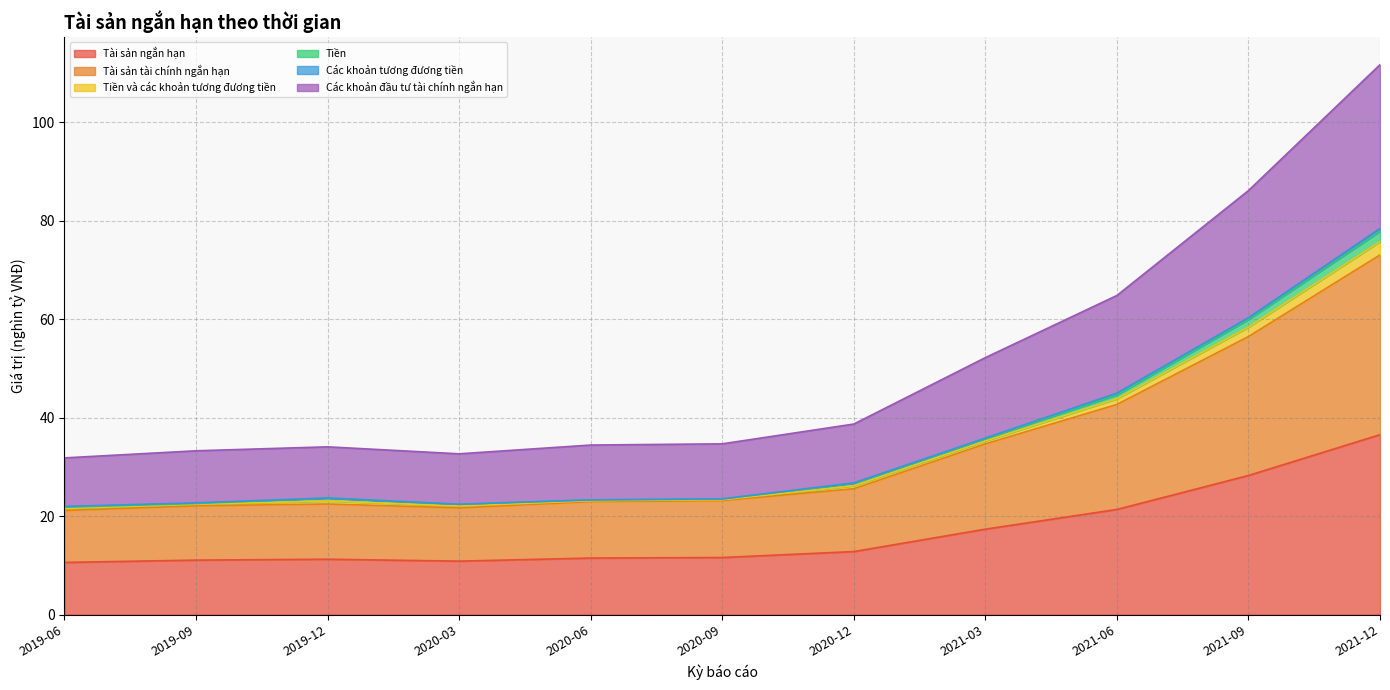

At which category is the sum across all series the highest?

2021-12